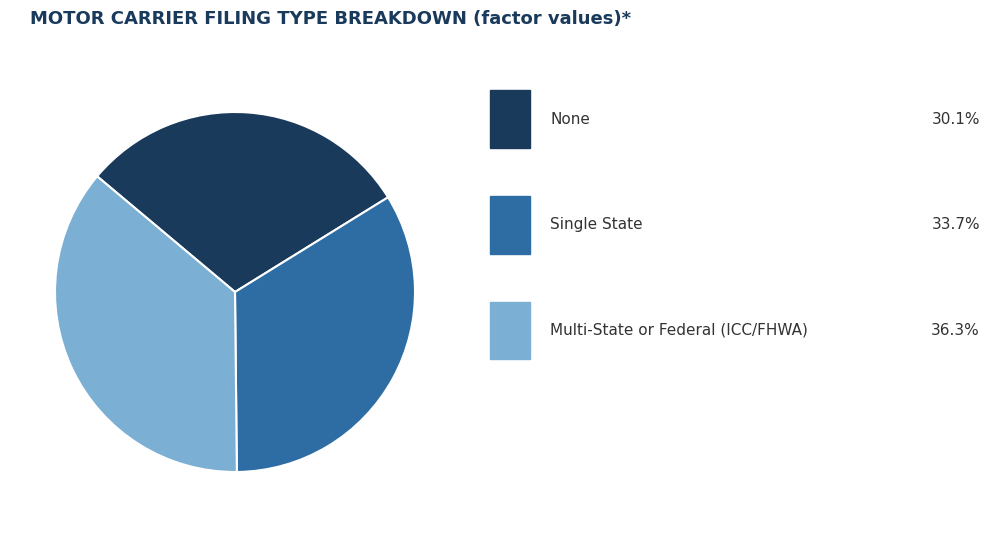

Does any single category account for the majority?

No